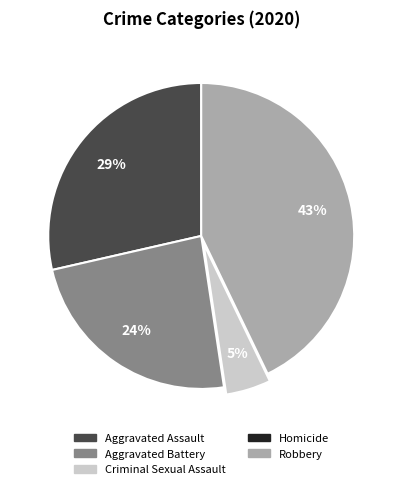

Is there a majority slice in this chart?

No